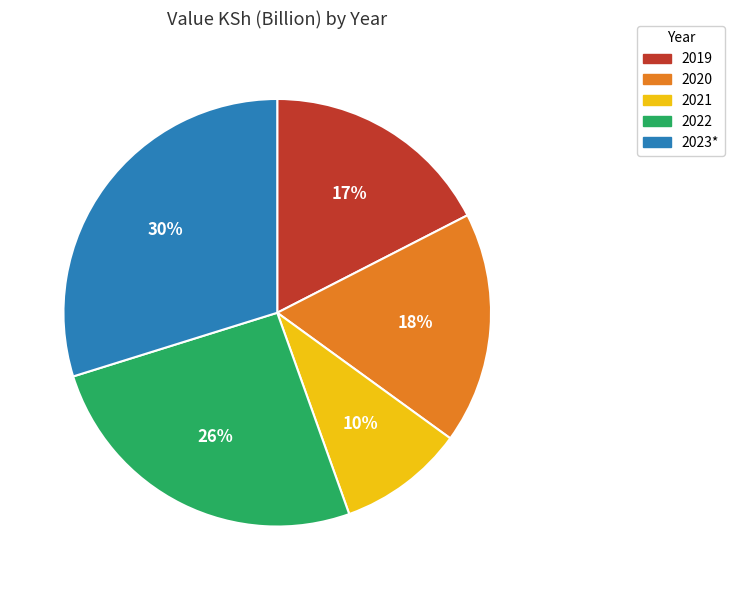

Count the number of slices in the pie.

5